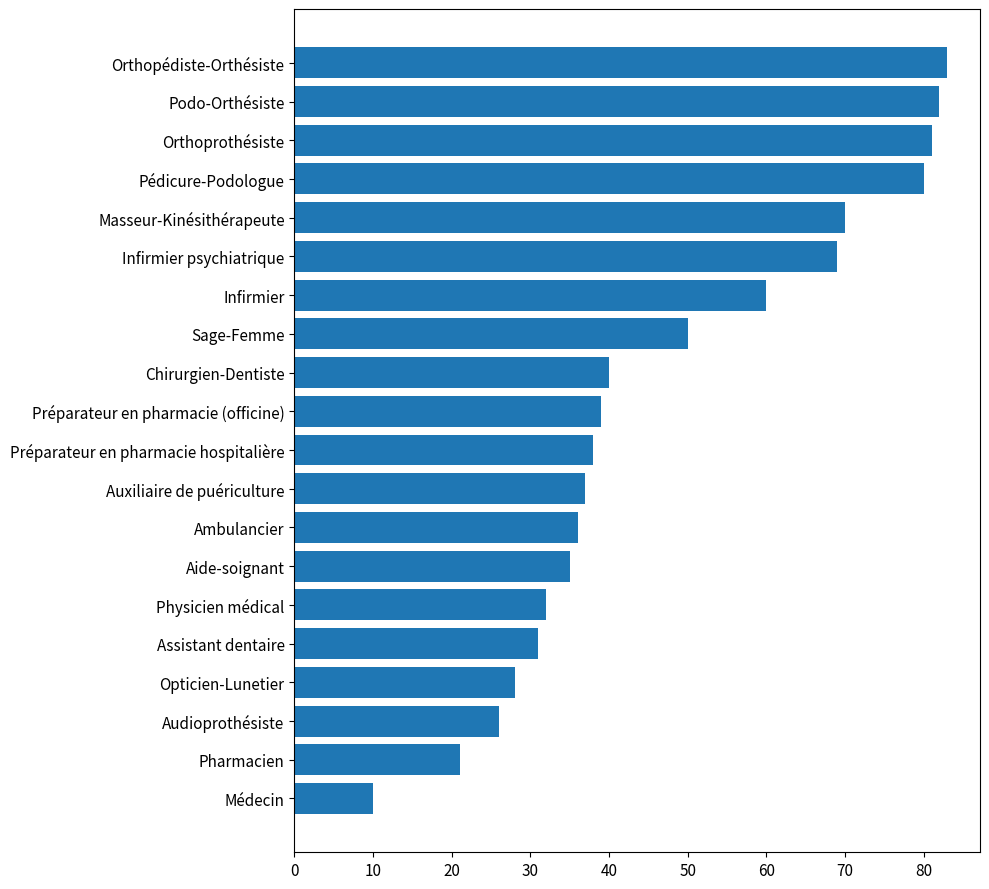

Where is the data nearest to the value 46?

Sage-Femme